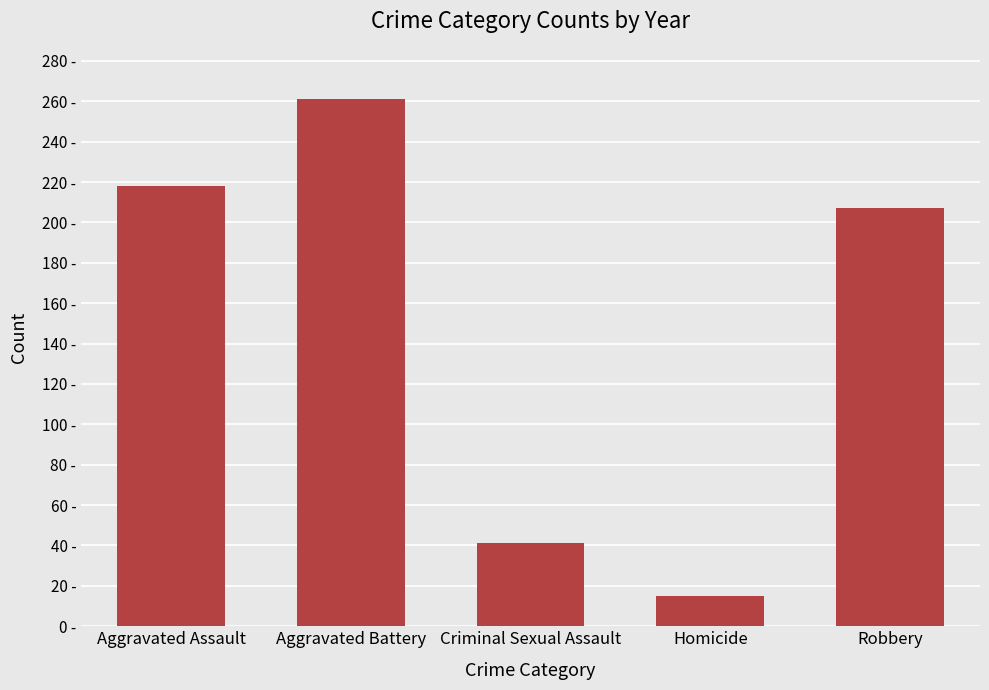

How many distinct data groups are displayed?

1